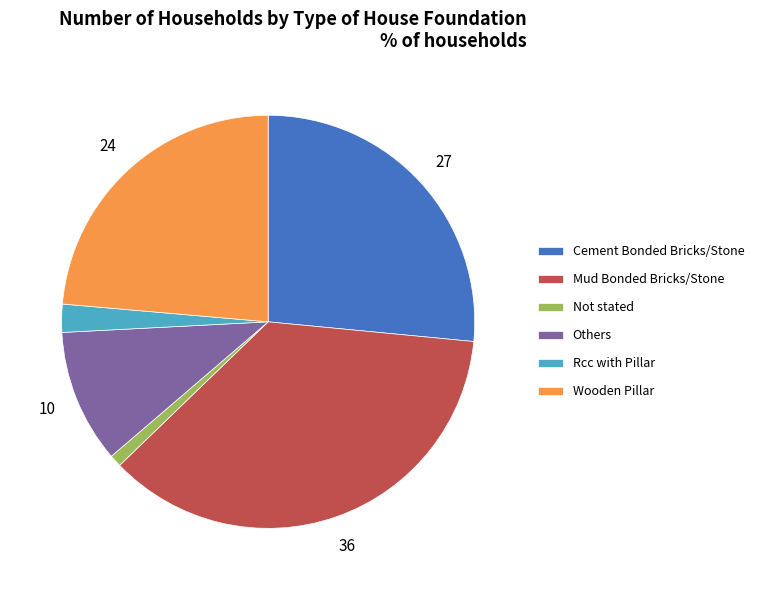

Combined, do Others and Mud Bonded Bricks/Stone account for over 50%?

No